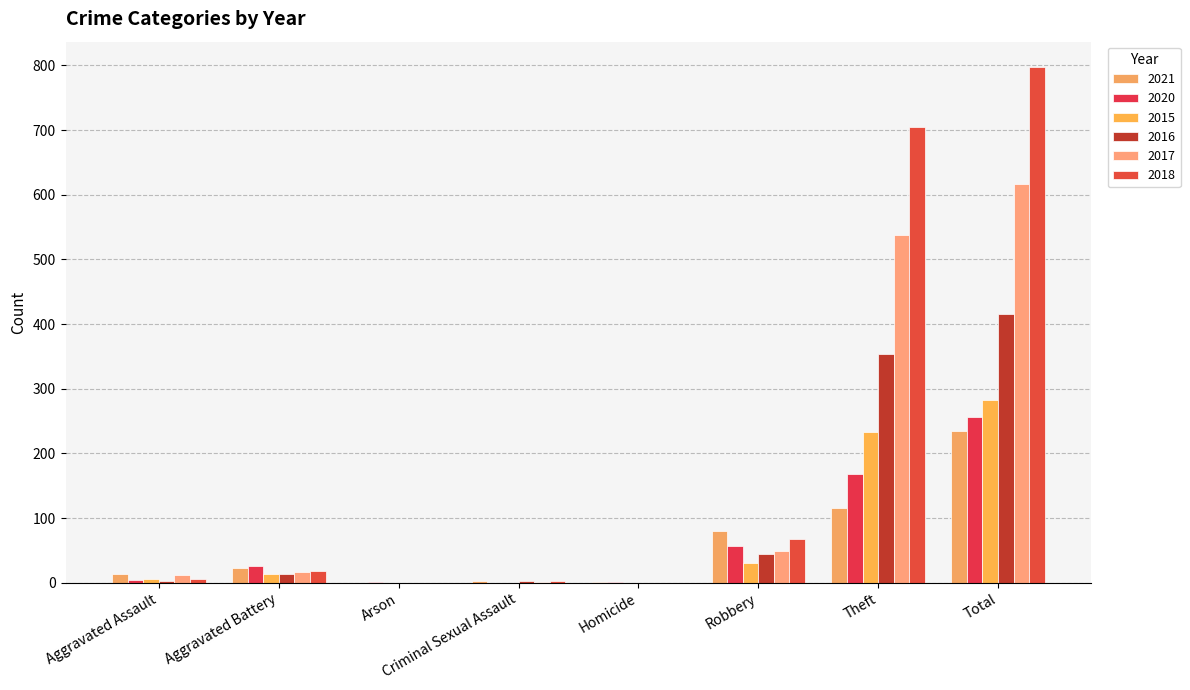

At which category is the sum across all series the highest?

Total